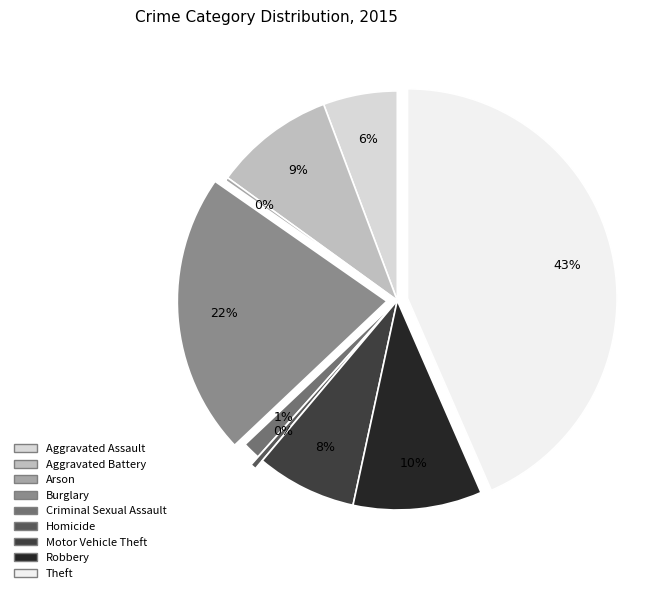

To the nearest percent, what is the difference between the largest and smallest slice percentages?

43%